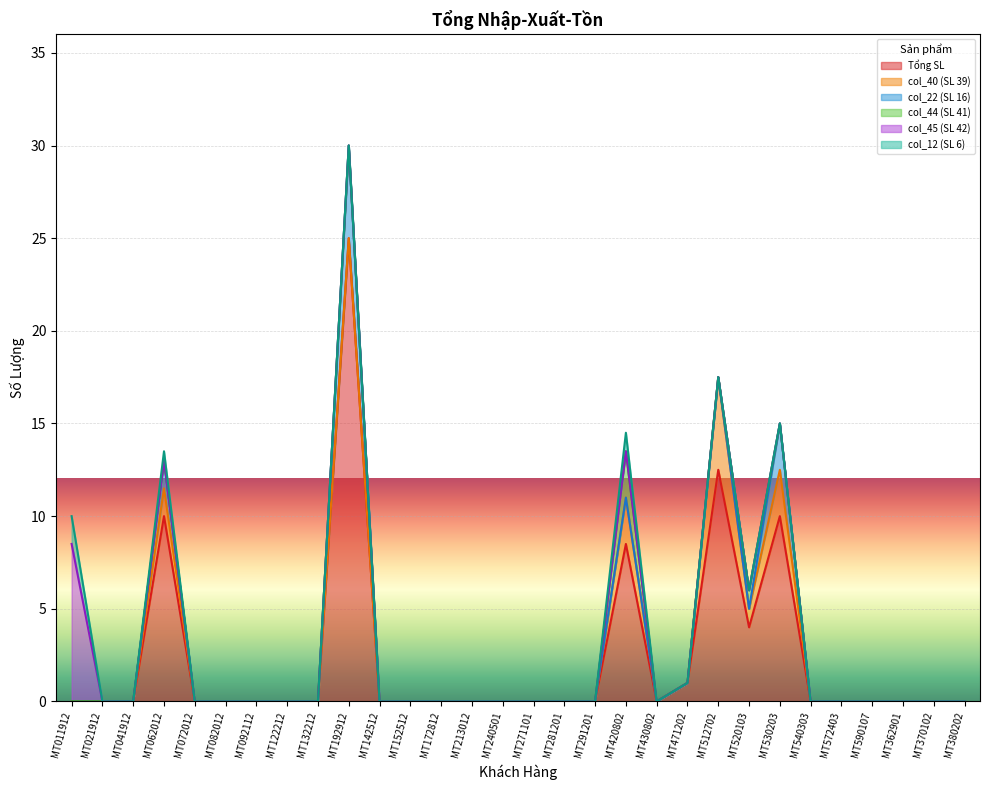

What is the maximum value shown in the chart?

25.0